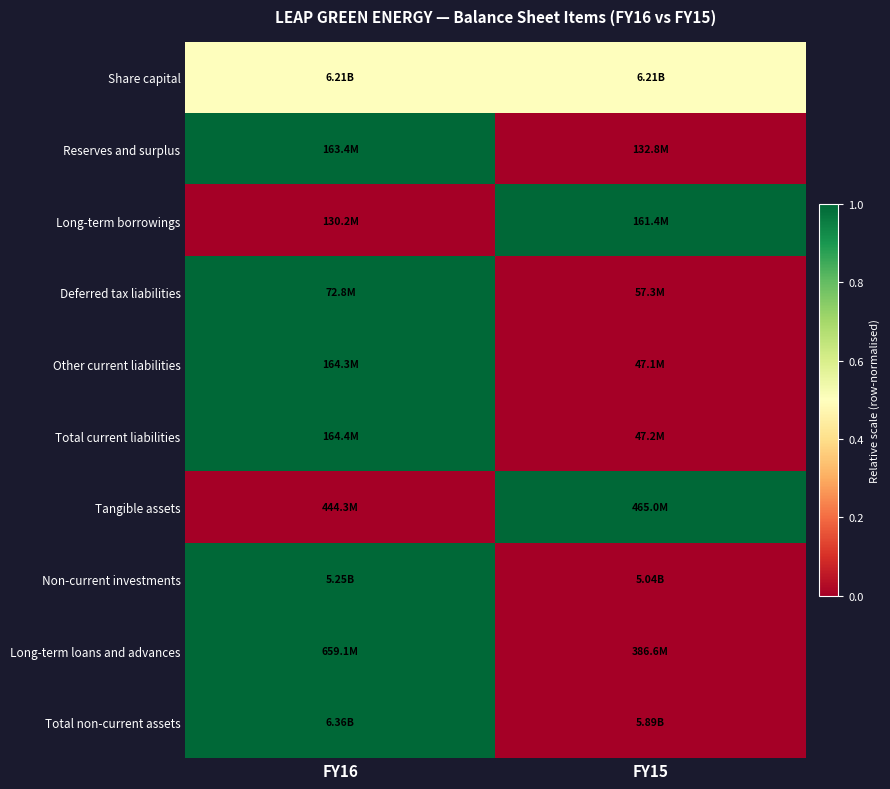

At how many categories does at least one series exceed 0?

2